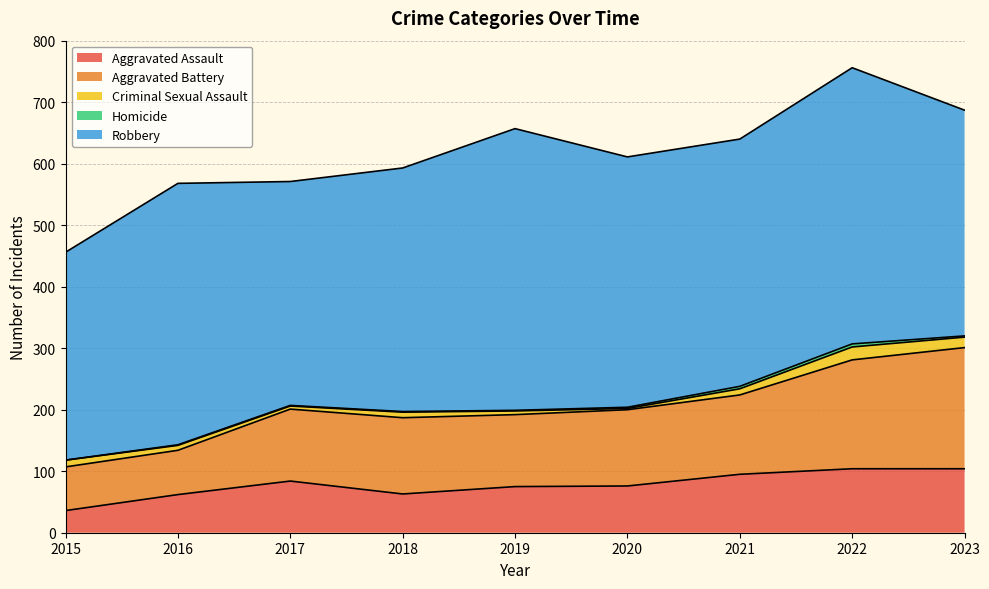

True or false: Homicide and Aggravated Battery intersect in this chart.

False